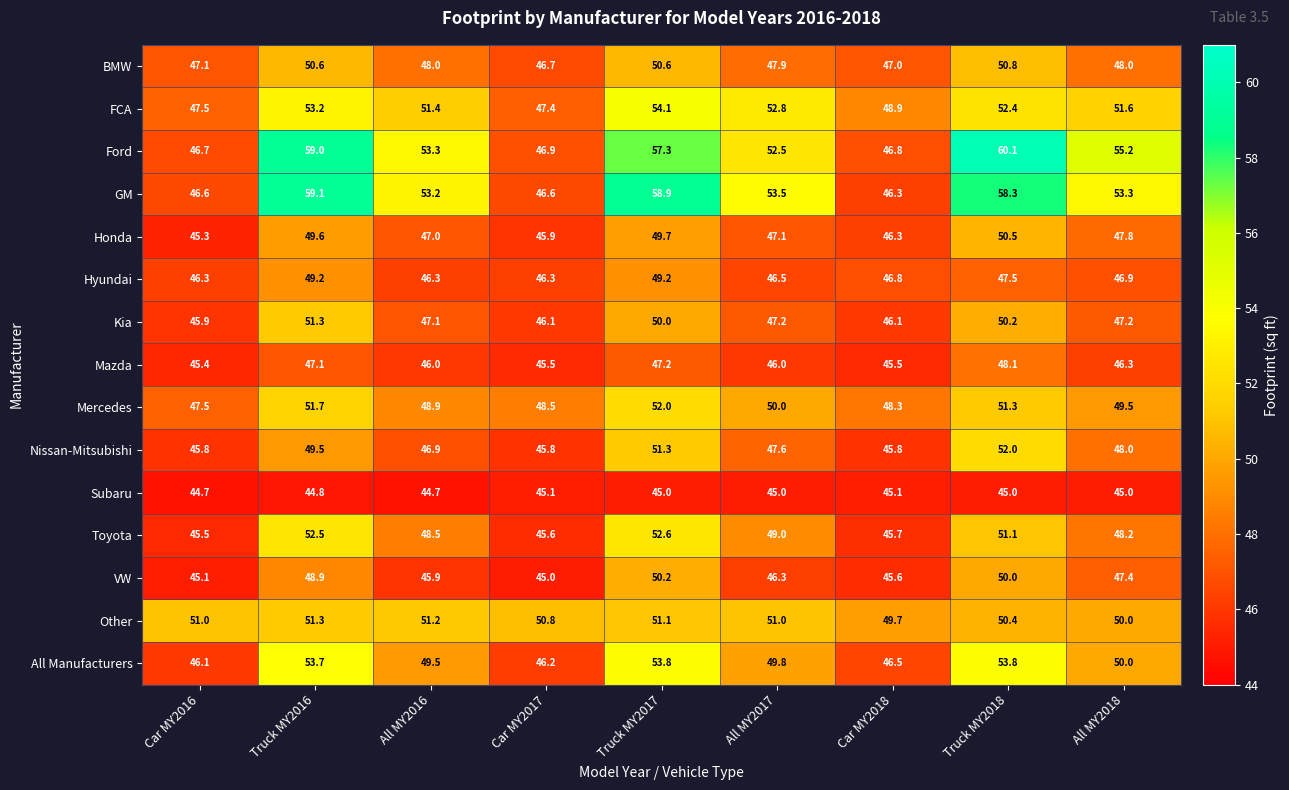

How many values in the Kia series are below 47?

3